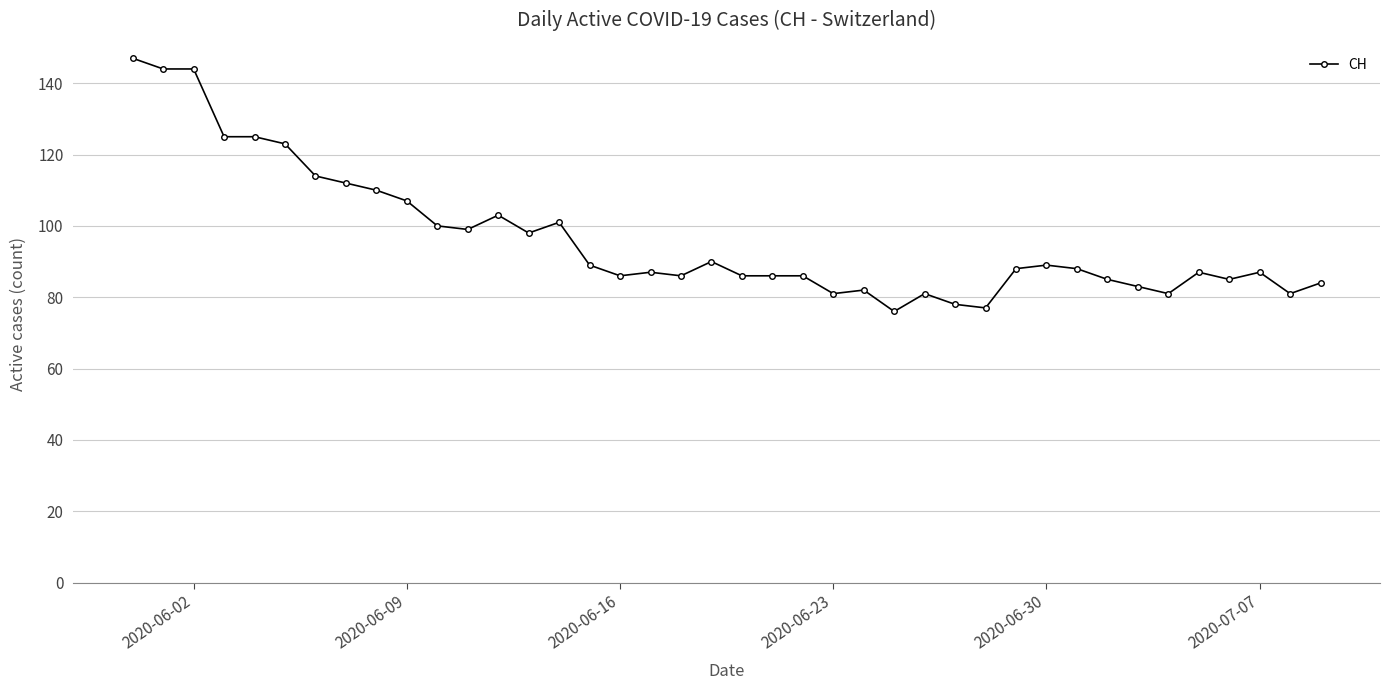

What is the difference between the maximum and minimum values?

71